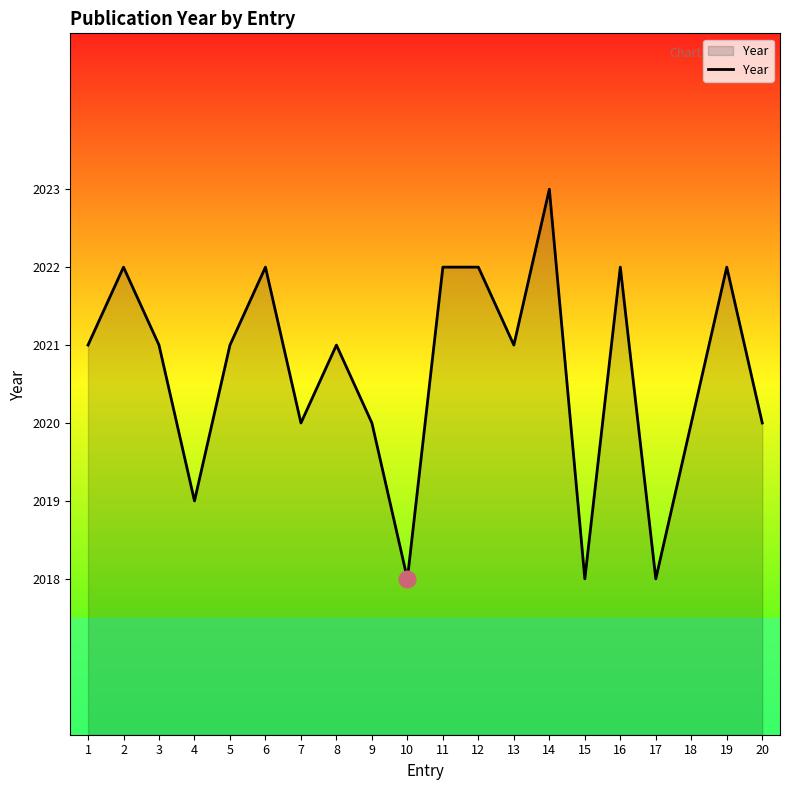

The value at 13 is 1374. True or false?

False